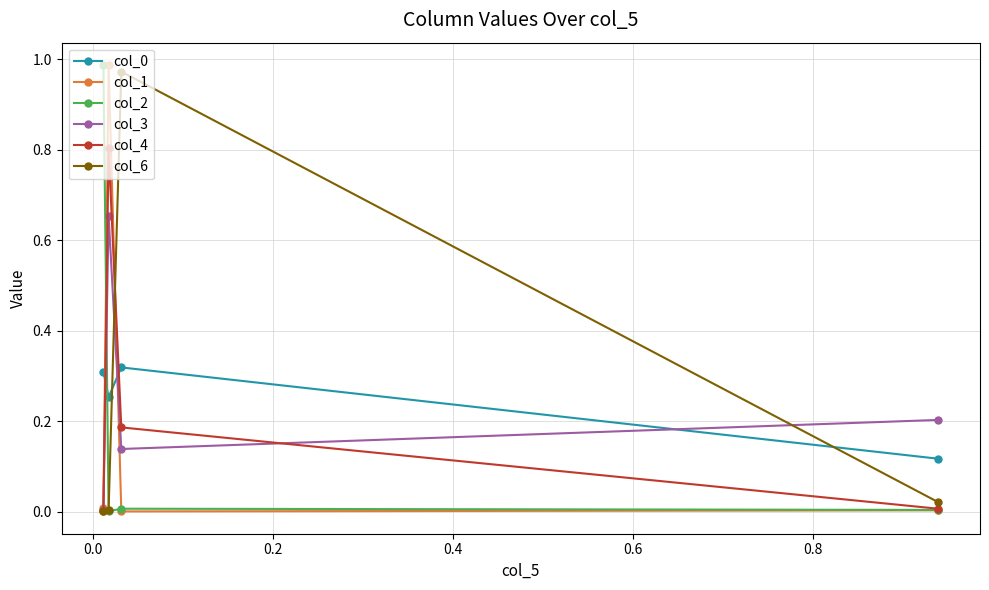

In col_3, how many points are higher than both neighbors (excluding endpoints)?

1